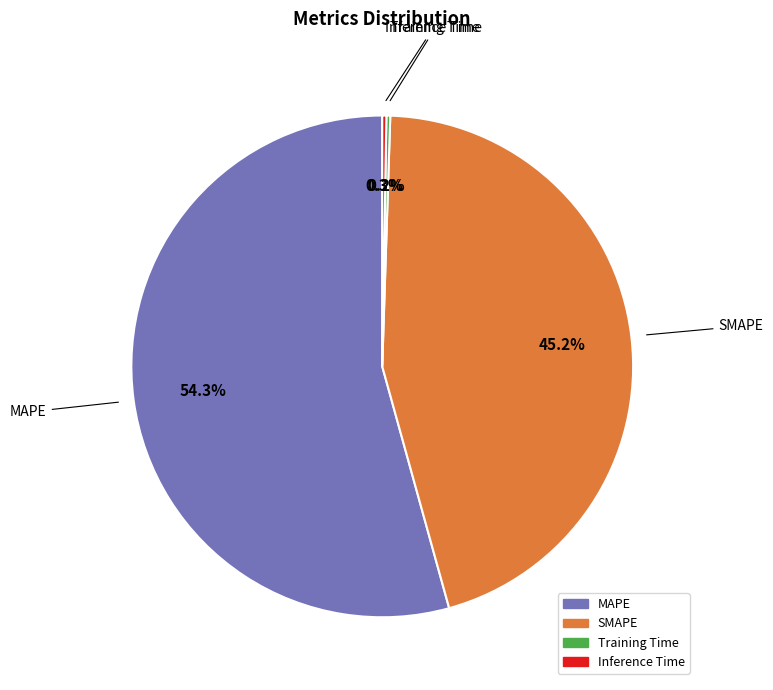

To the nearest percent, what is the average slice percentage?

25%